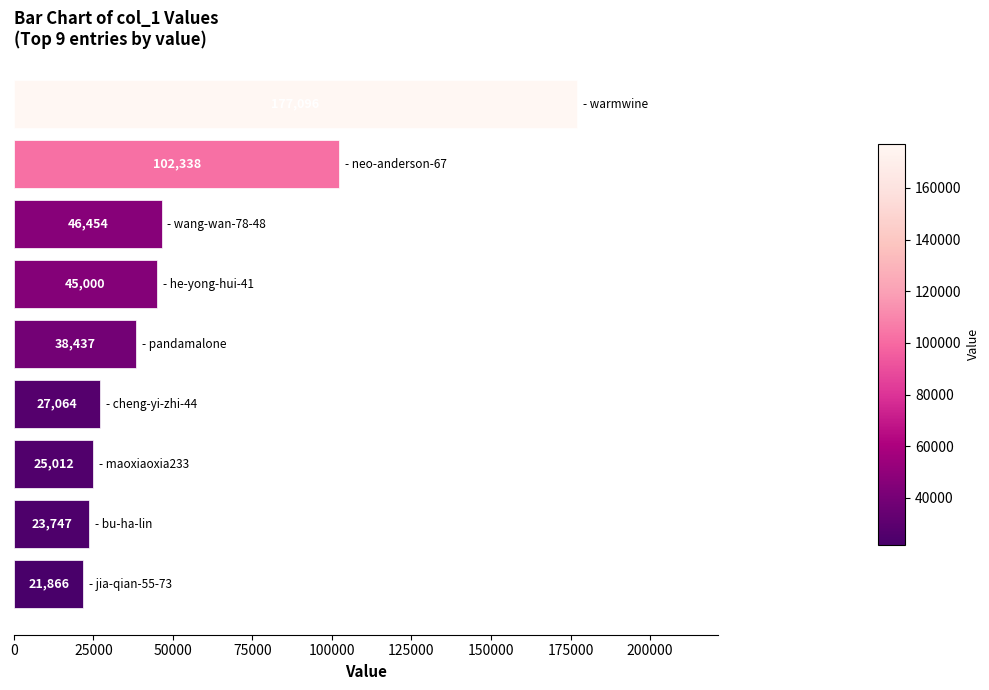

How many series are shown in this chart?

1